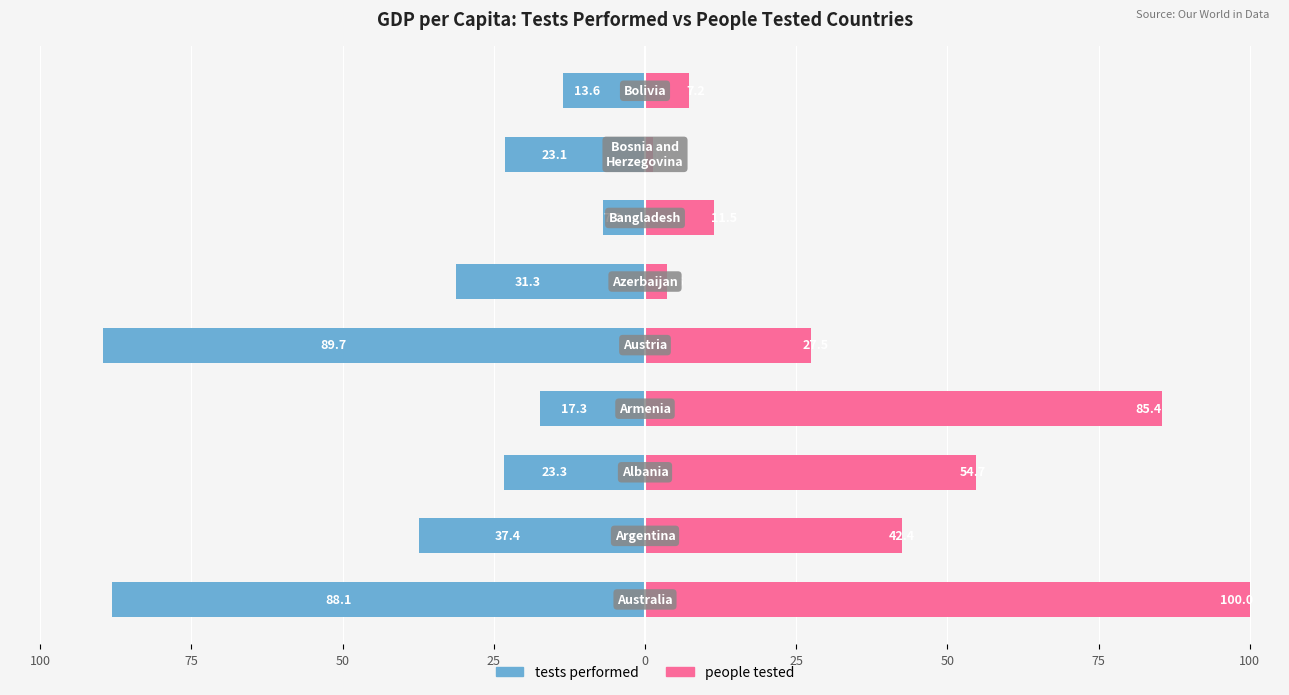

At 75, list the series in order from smallest to largest.

tests performed, people tested